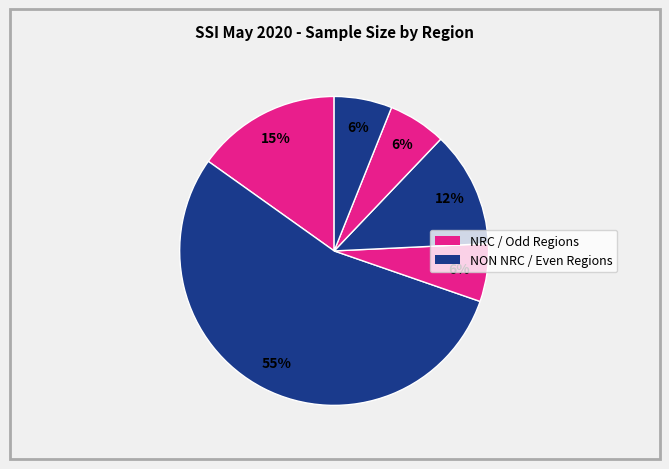

Count the number of slices in the pie.

6